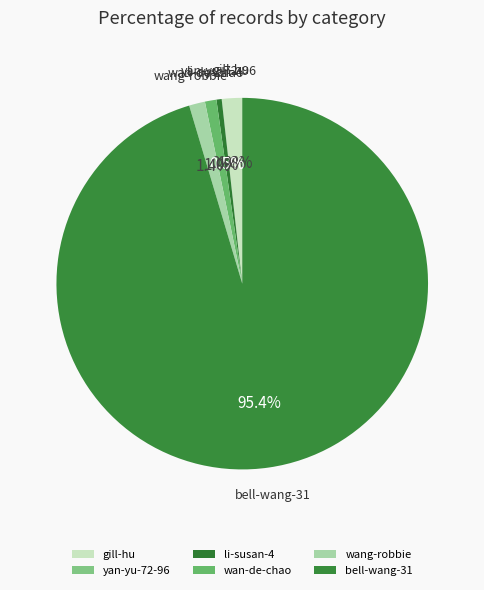

Is there any slice that represents more than half of the pie?

Yes